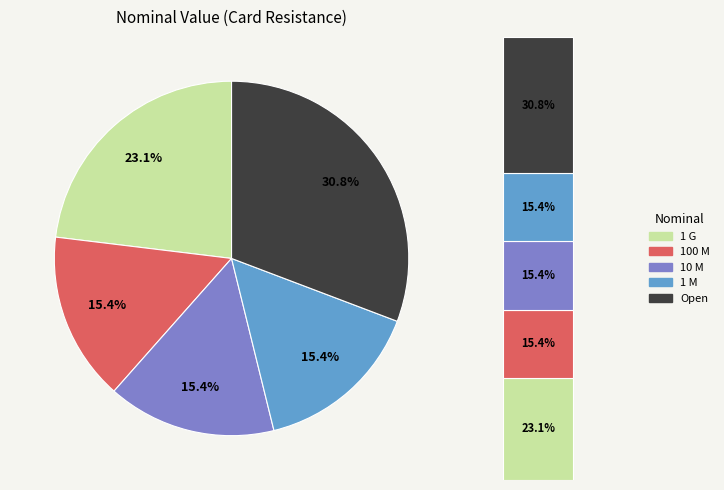

Is it true that 1 M is 15% of the pie?

True